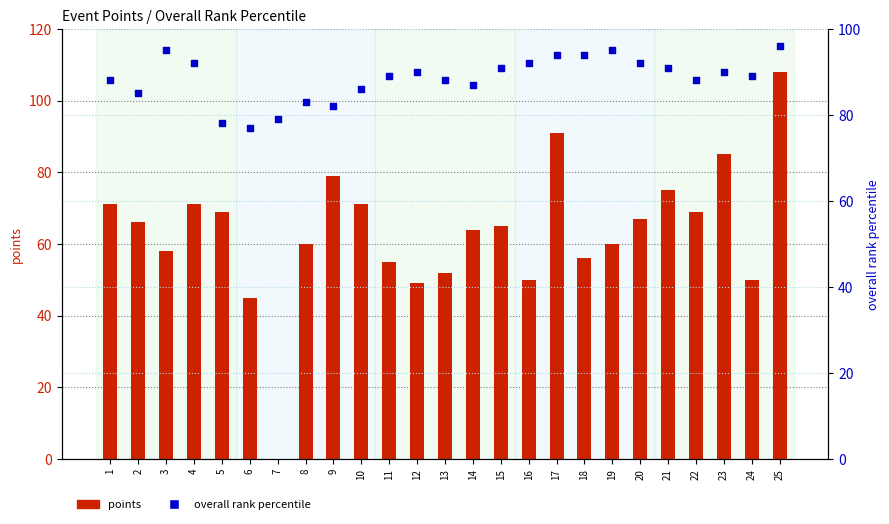

Which series reaches the maximum Y coordinate?

points